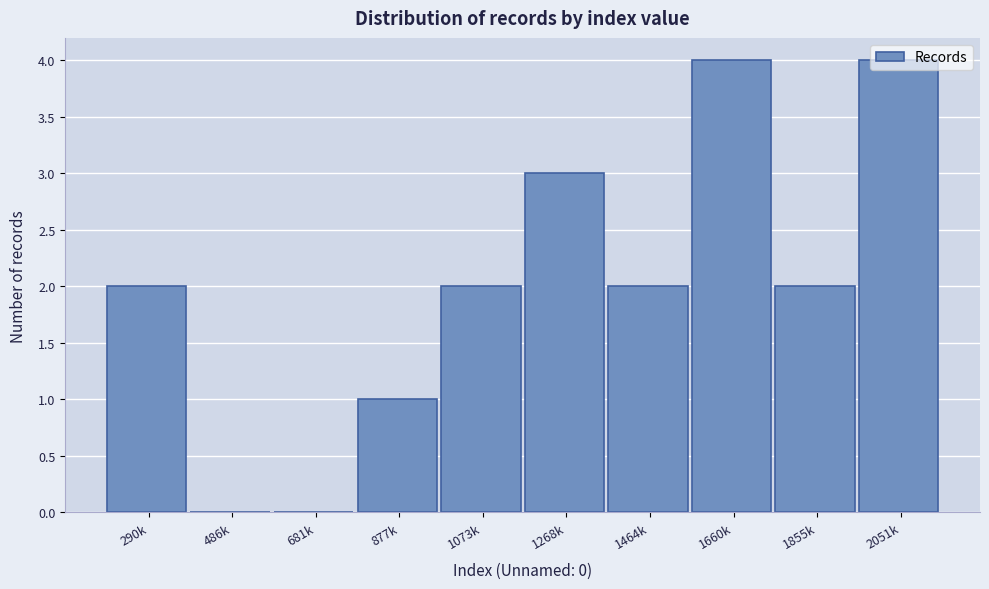

What is the sum of all values?

20